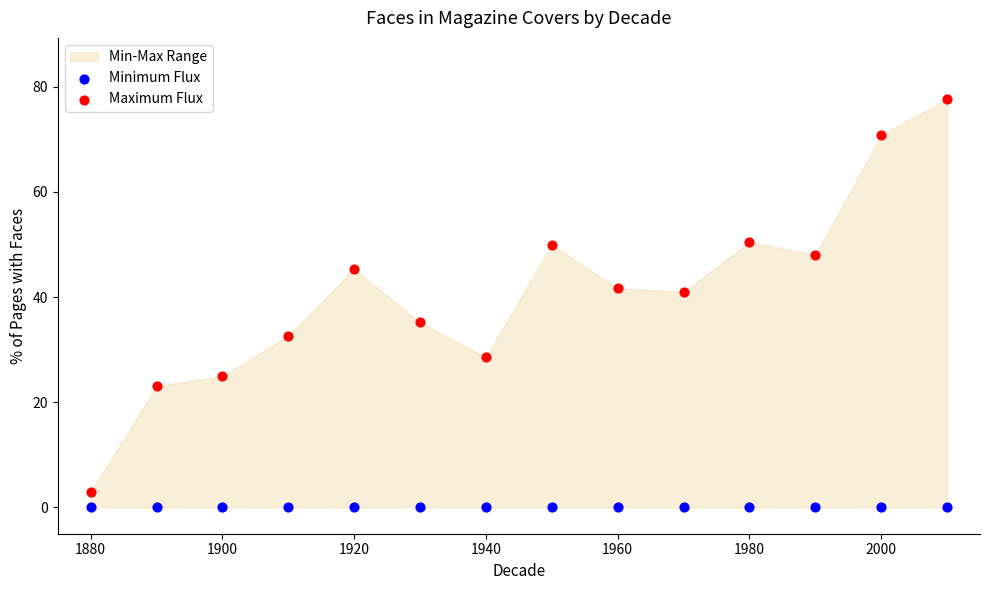

Which series reaches the maximum Y coordinate?

Maximum Flux